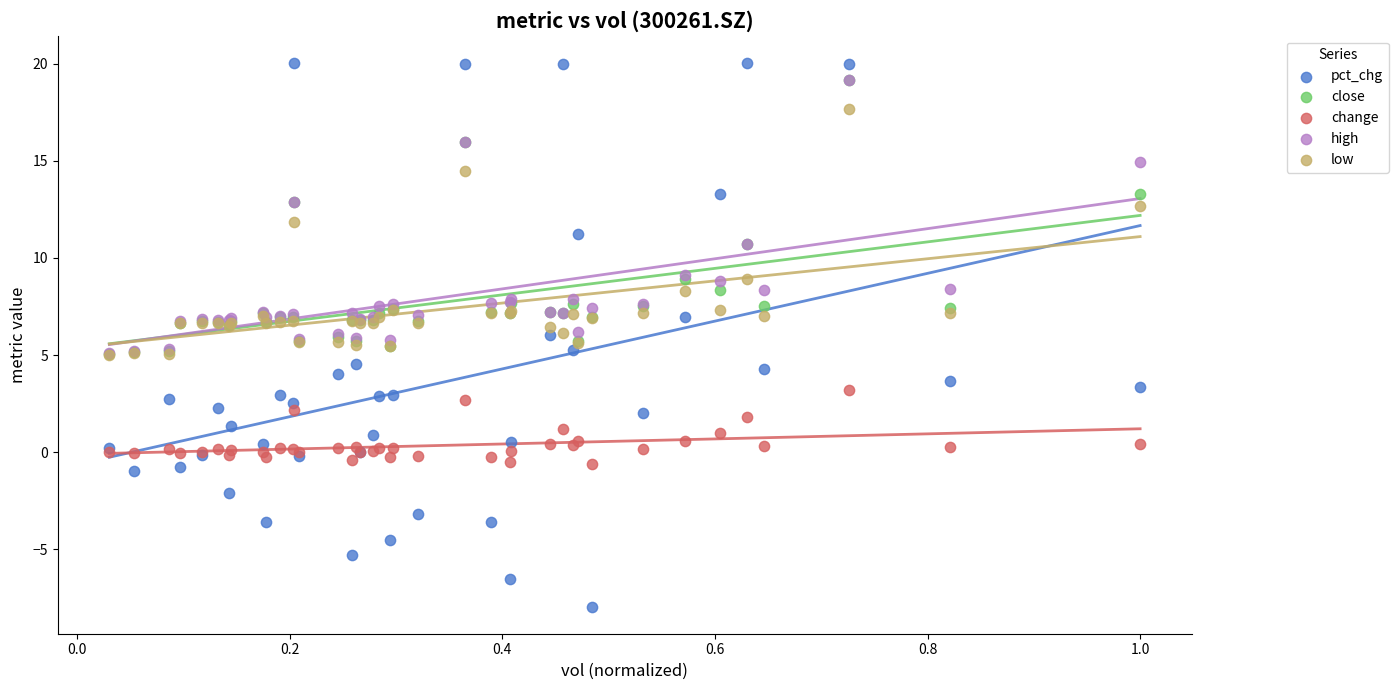

Which series reaches the minimum Y coordinate?

pct_chg